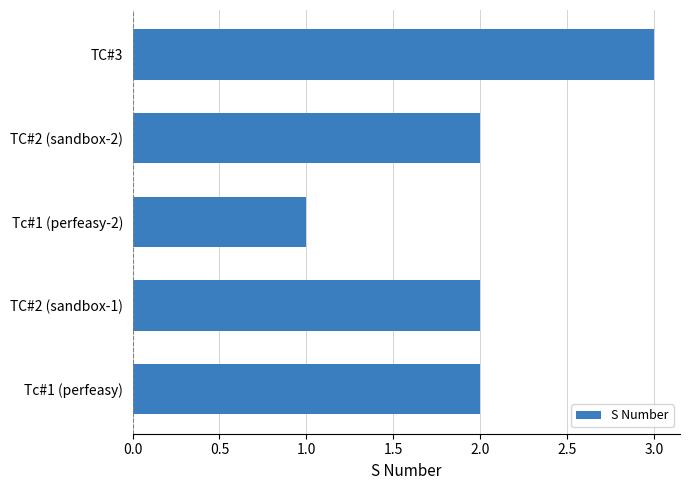

What is the maximum value shown in the chart?

3